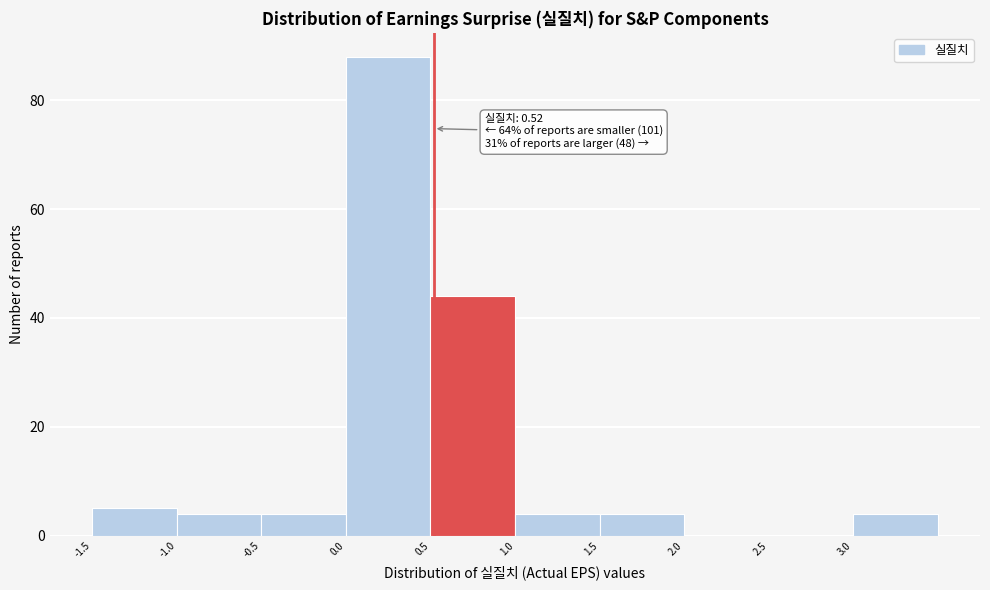

Over which range of the x-axis is the bar tallest?

0.0 to 0.5